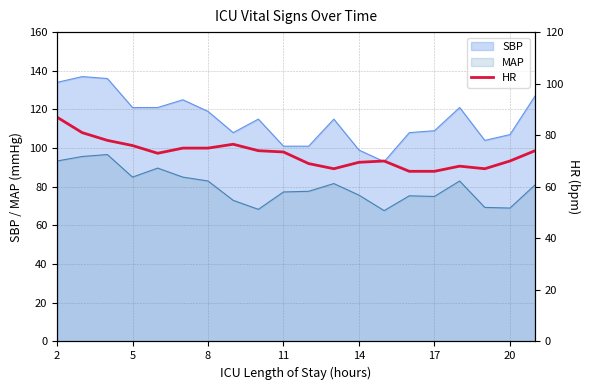

What is the minimum value for SBP?

93.0